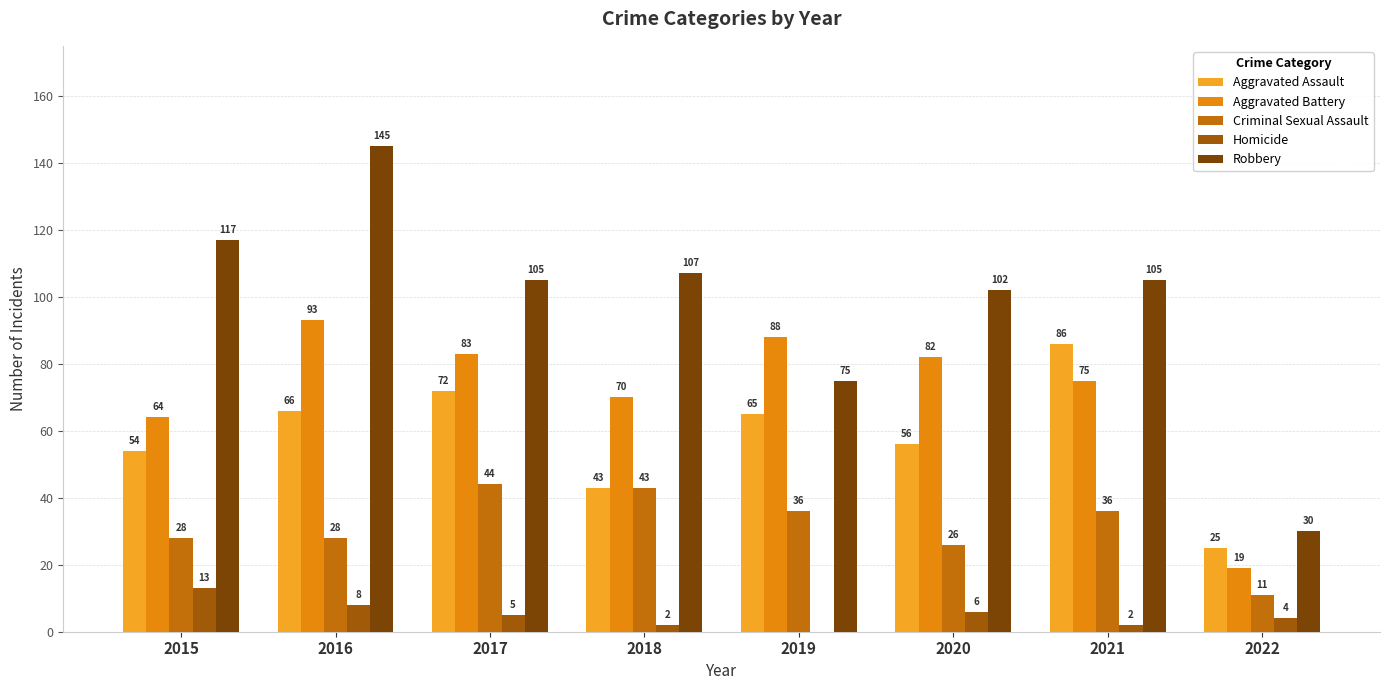

What is the total value across all series at 2020?

272